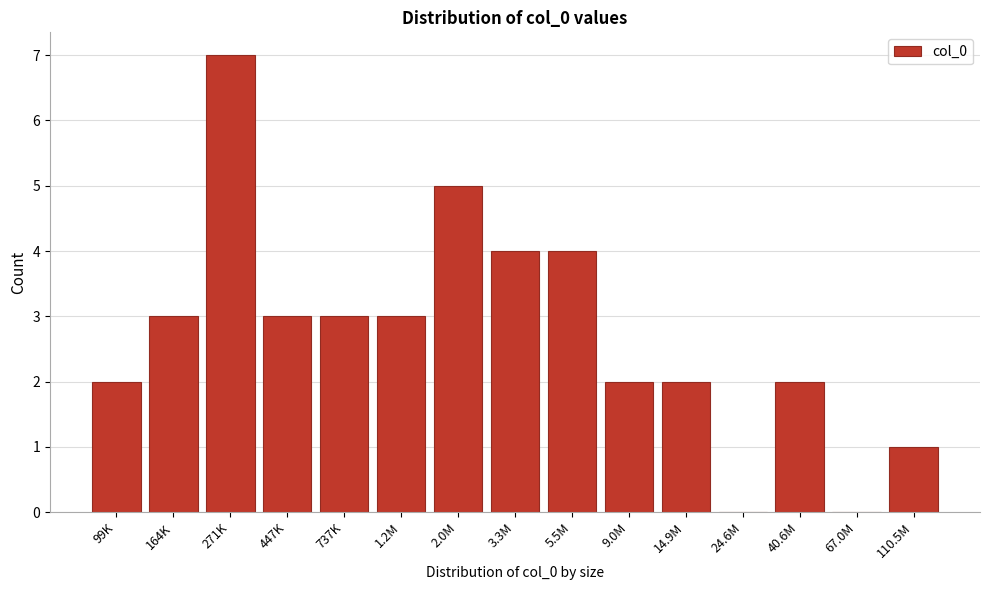

Reading left to right, extract all data points from this chart.

99K=2	164K=3	271K=7	447K=3	737K=3	1.2M=3	2.0M=5	3.3M=4	5.5M=4	9.0M=2	14.9M=2	24.6M=0	40.6M=2	67.0M=0	110.5M=1